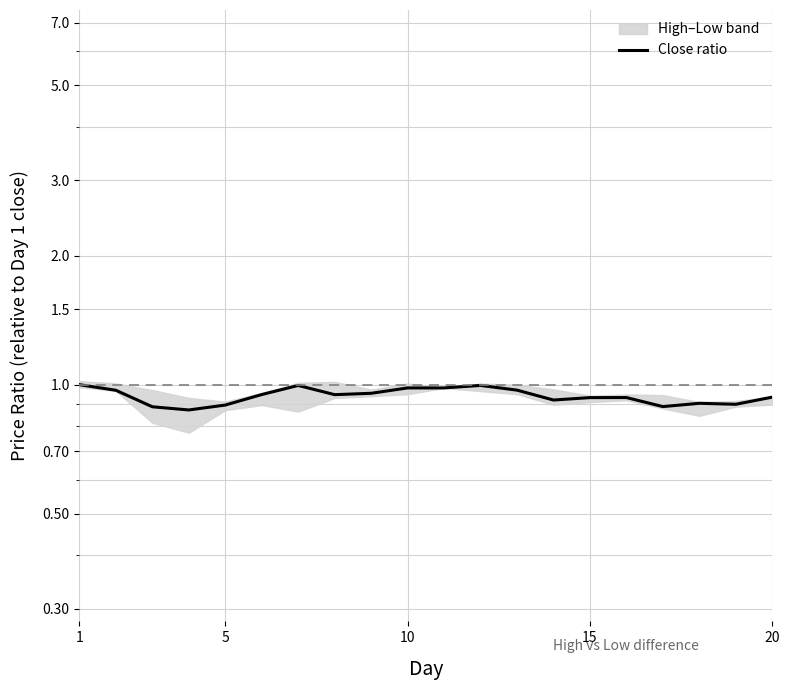

How many interior local valleys (lower than both neighbors) does the data have?

5